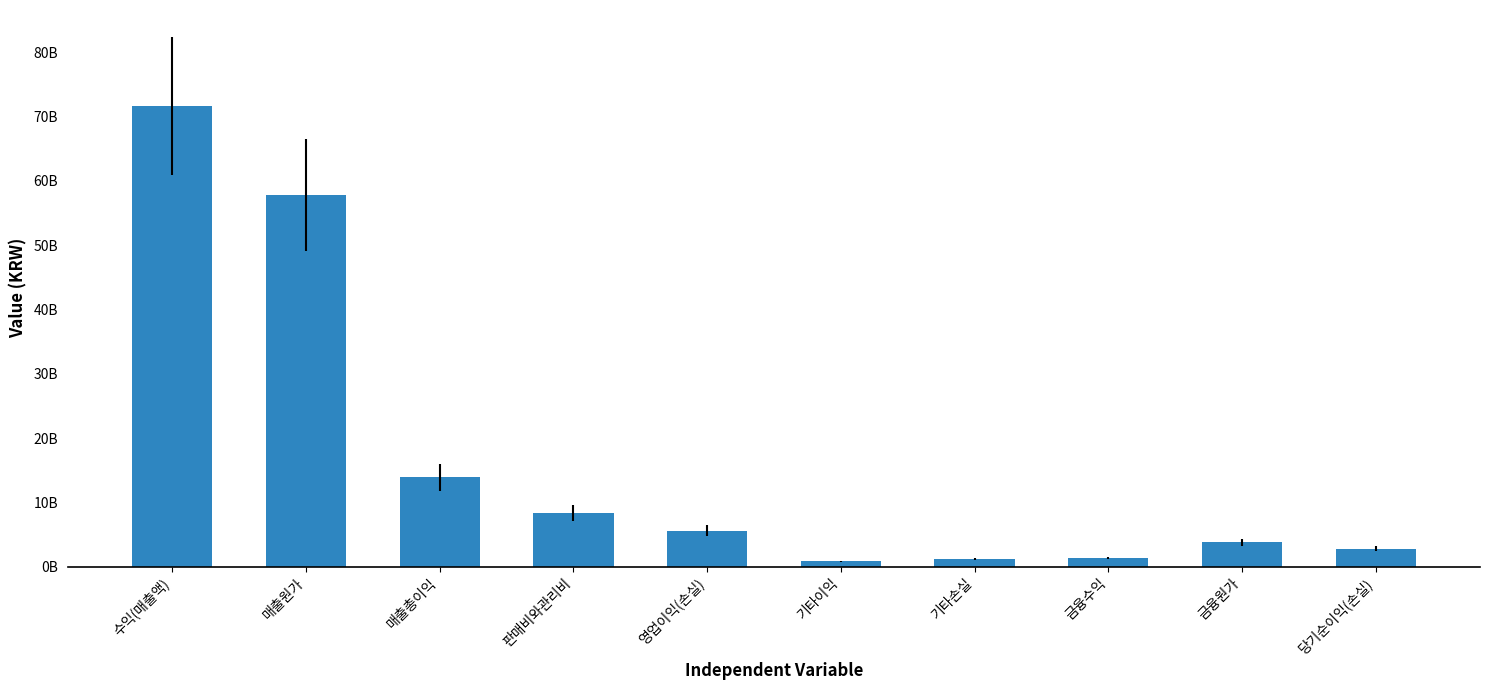

Does the chart contain any negative values?

No